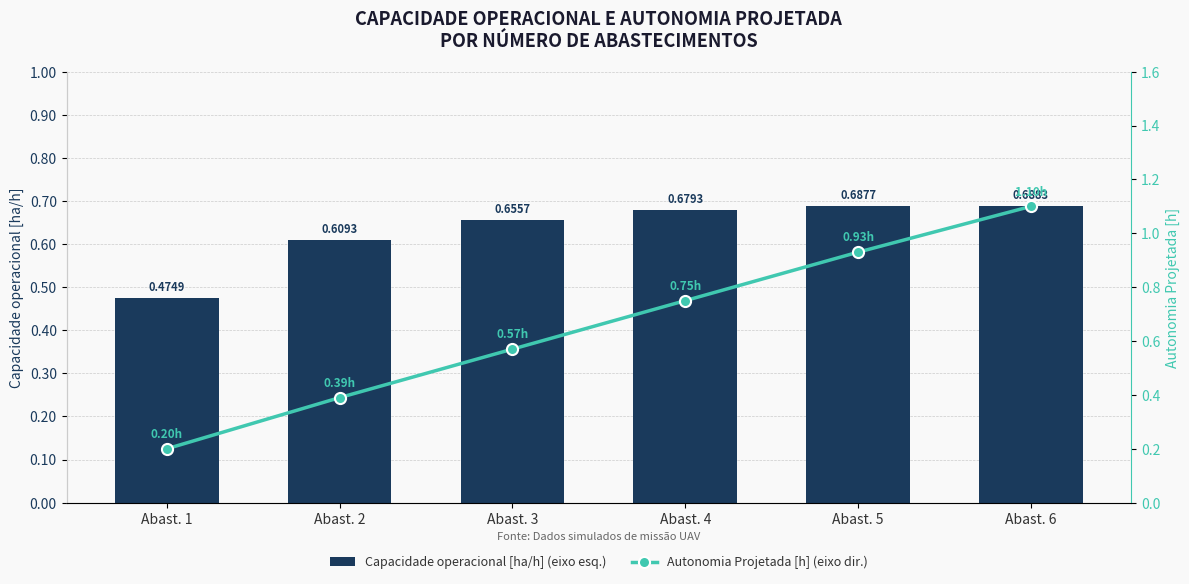

Rank the series by their maximum value, from highest to lowest.

Autonomia Projetada [h] (eixo dir.), Capacidade operacional [ha/h] (eixo esq.)